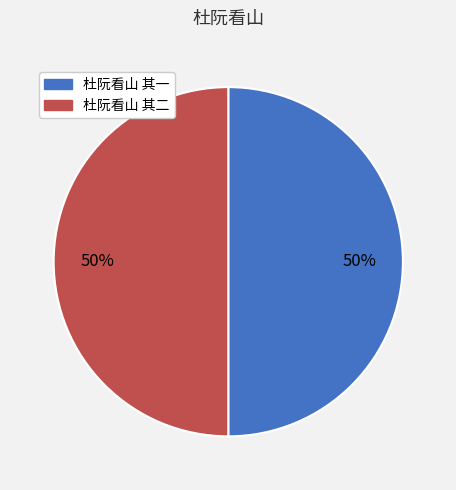

Count the number of slices in the pie.

2